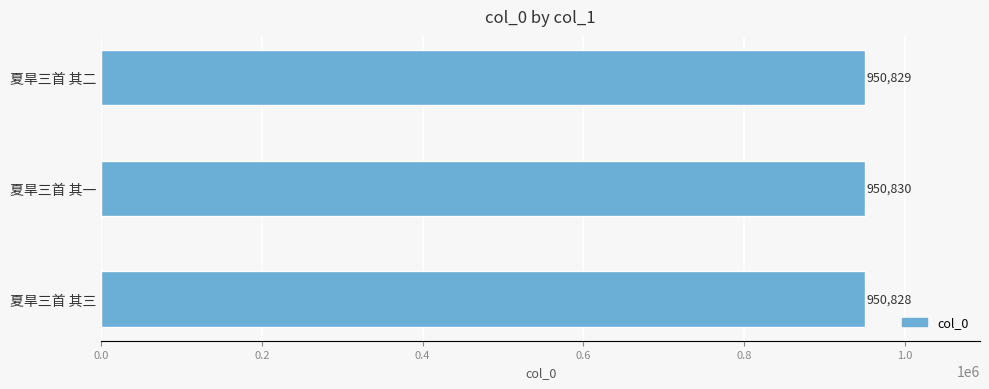

What is the smallest value displayed?

950828